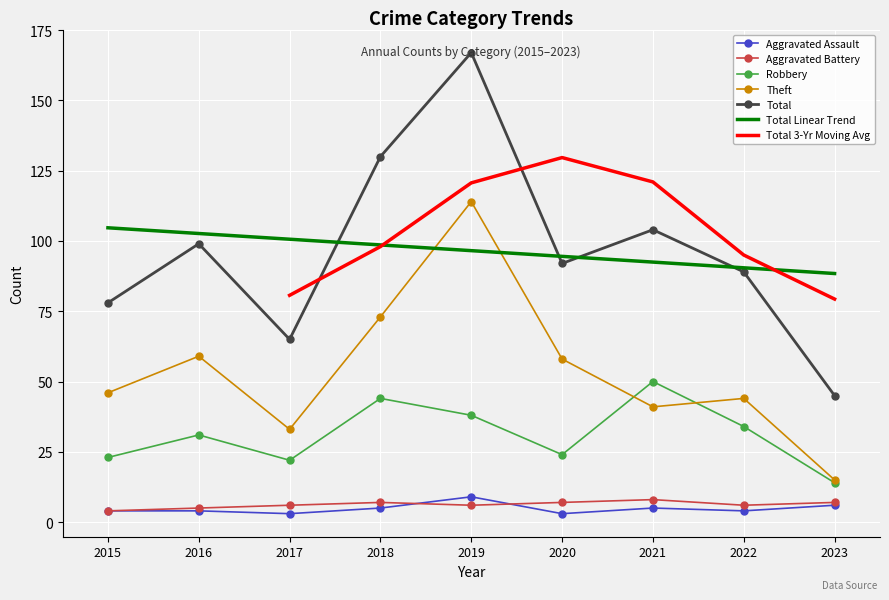

True or false: Theft has more than 1 interior local peaks.

True